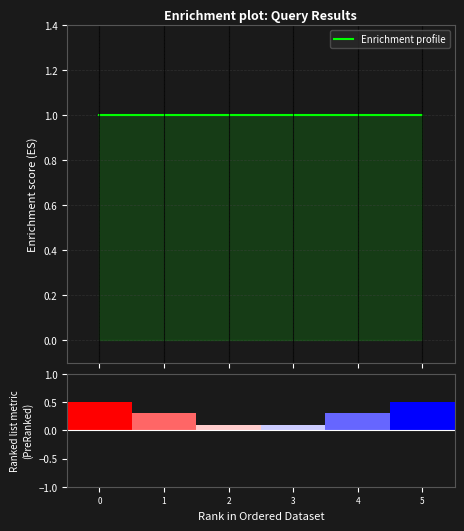

Reading left to right, list all the values displayed in this chart.

Enrichment profile: 1.0	1.0	1.0	1.0	1.0	1.0
Ranking metric scores: 0.5	0.3	0.1	0.1	0.3	0.5